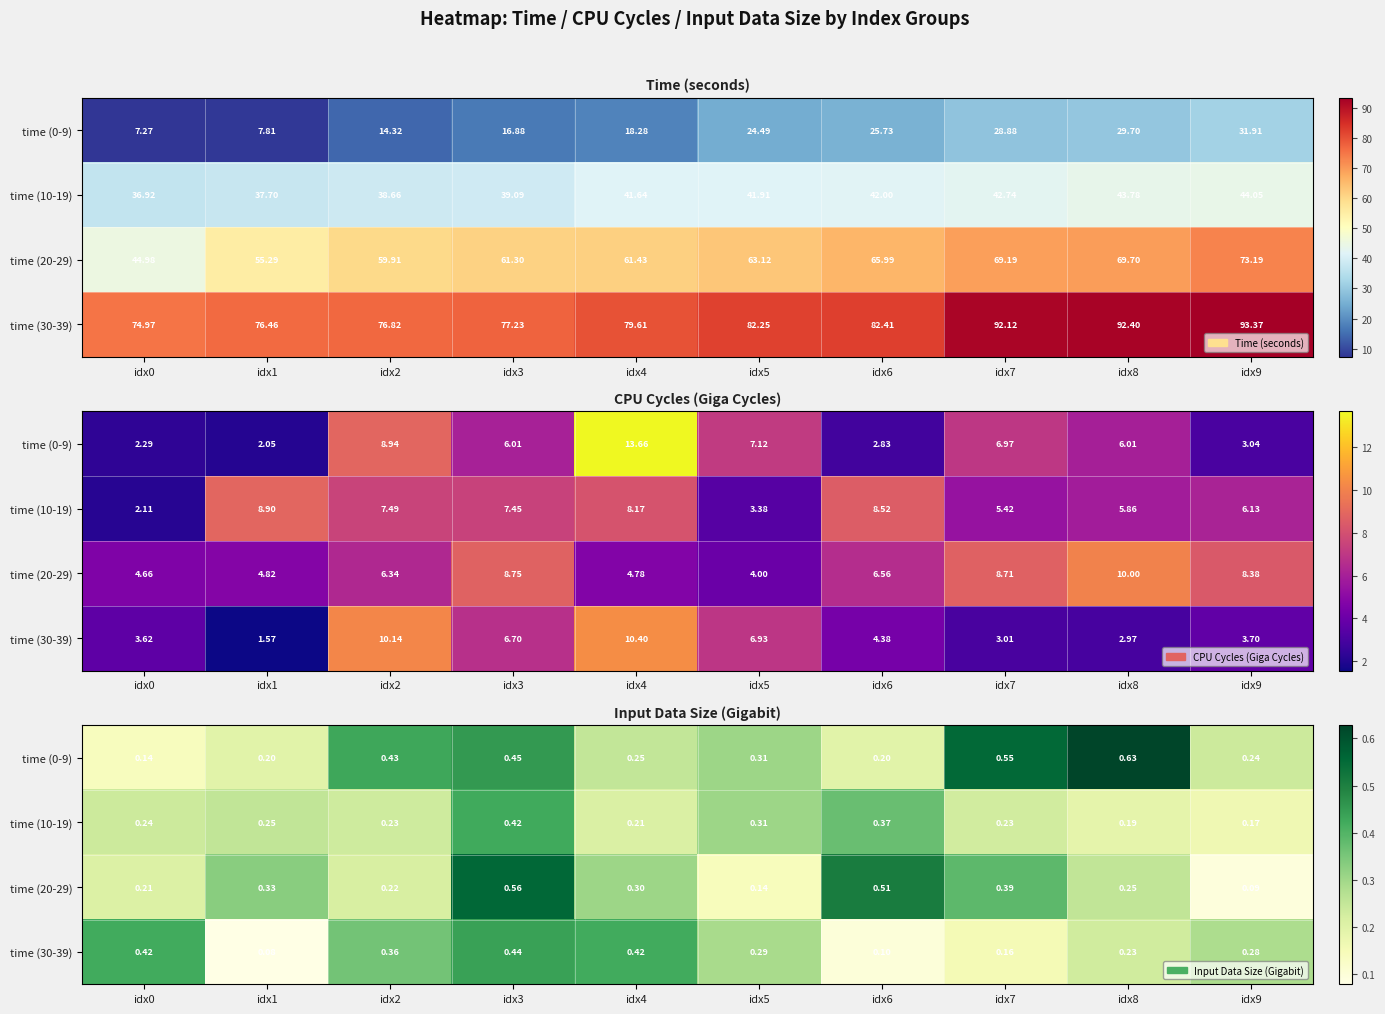

How many time (0-9) values are between 0 and 1?

10